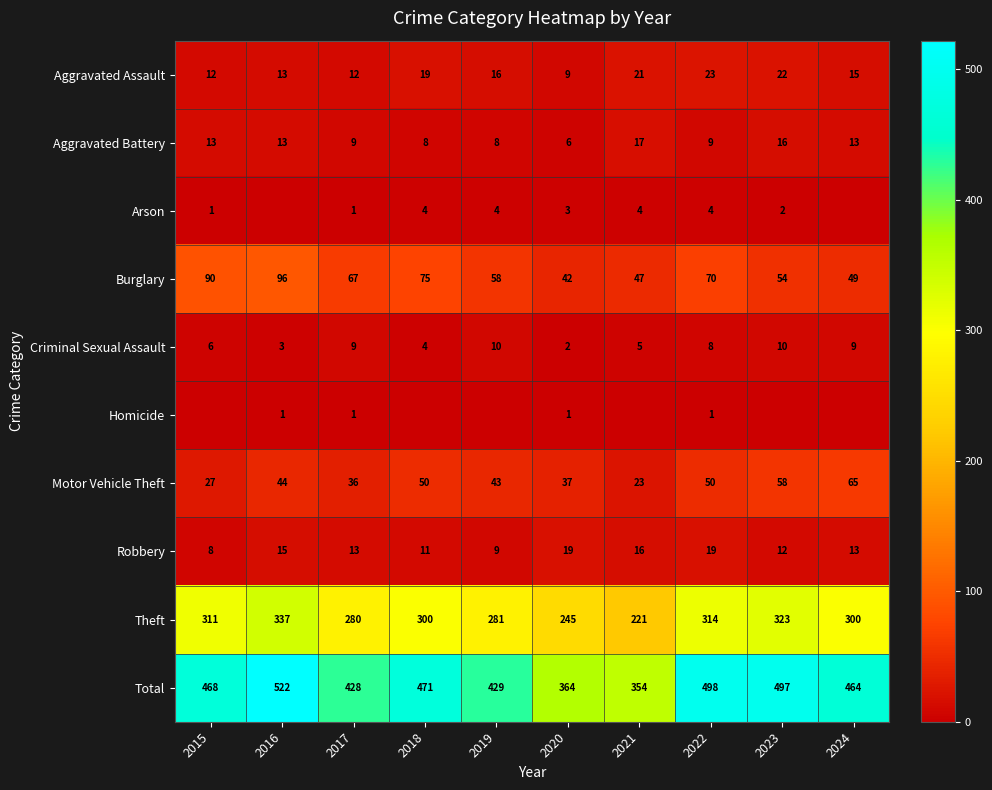

What is the difference between the maximum and minimum values in the Criminal Sexual Assault series?

8